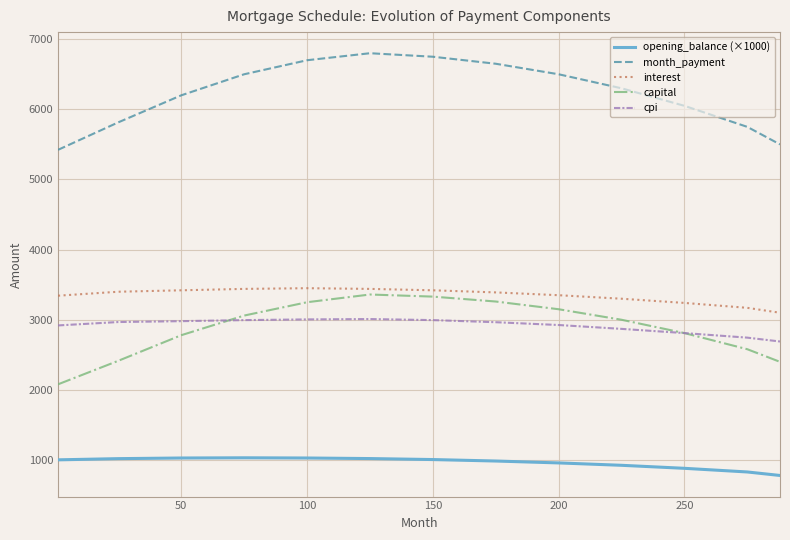

What is the highest value of the cpi series?

3010.0